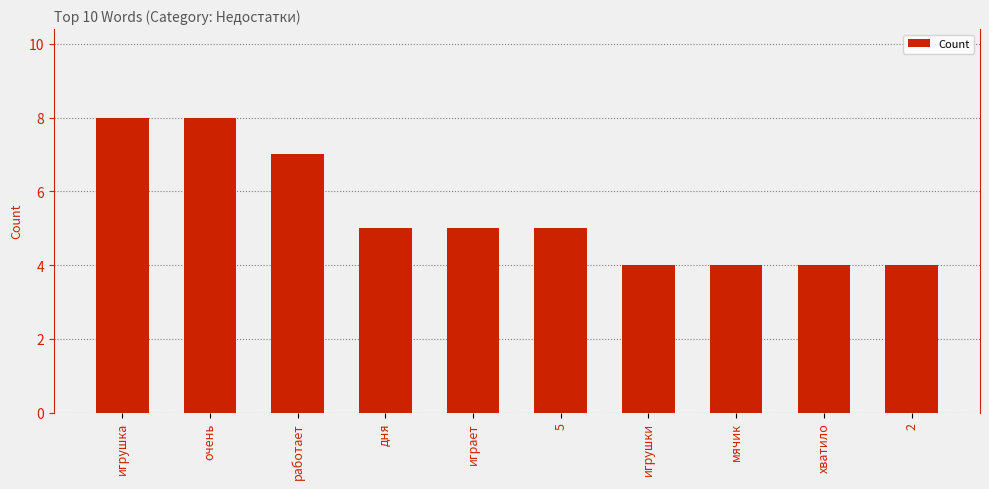

True or false: the data shows 4 at игрушки.

True